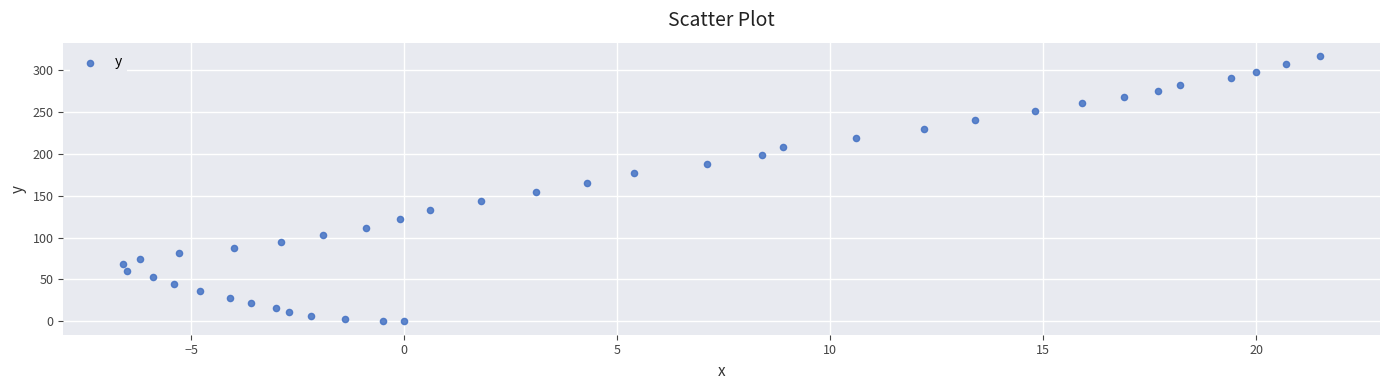

What is the range of X values (max minus min)?

28.1